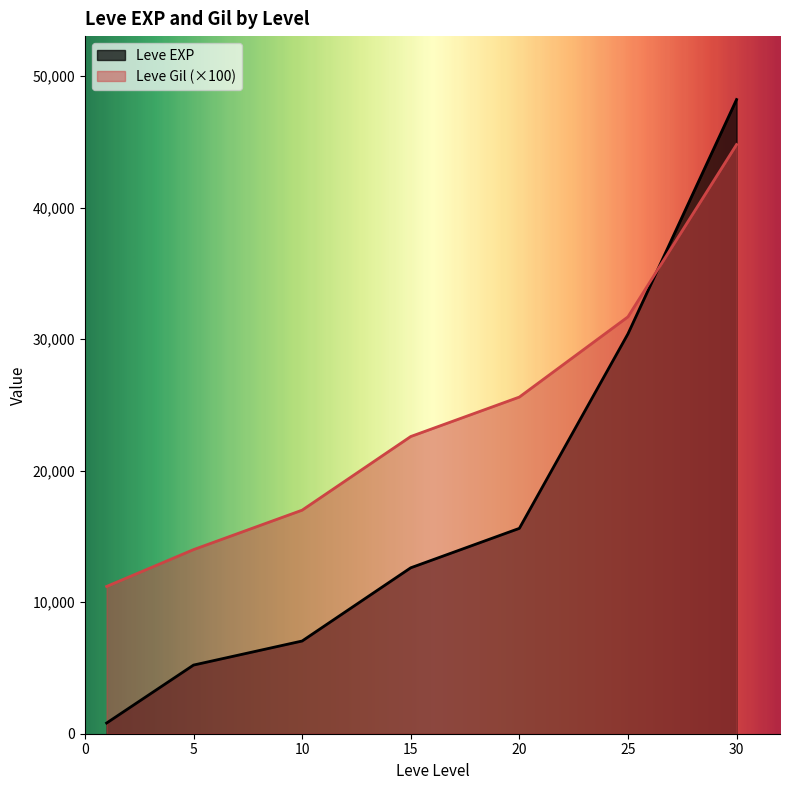

What is the approximate value of Leve EXP at 20?

15616